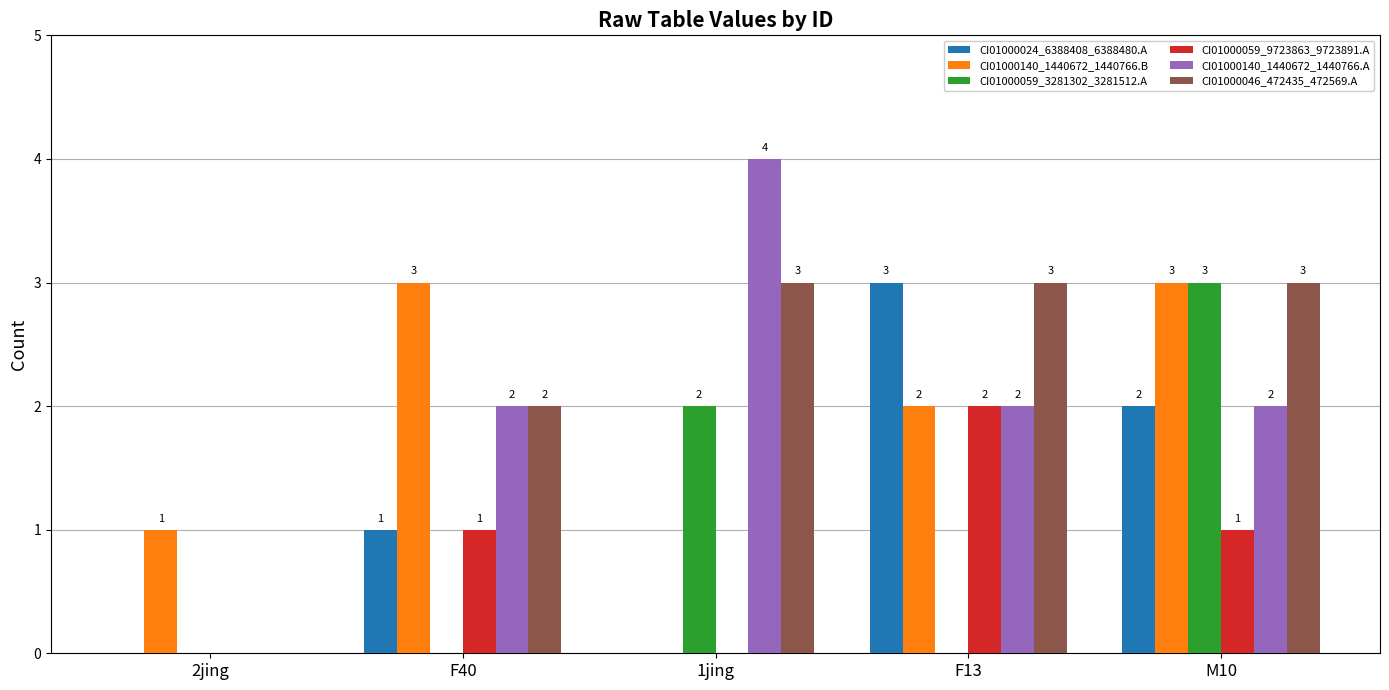

What are all the series names shown in the legend?

CI01000024_6388408_6388480.A, CI01000140_1440672_1440766.B, CI01000059_3281302_3281512.A, CI01000059_9723863_9723891.A, CI01000140_1440672_1440766.A, CI01000046_472435_472569.A